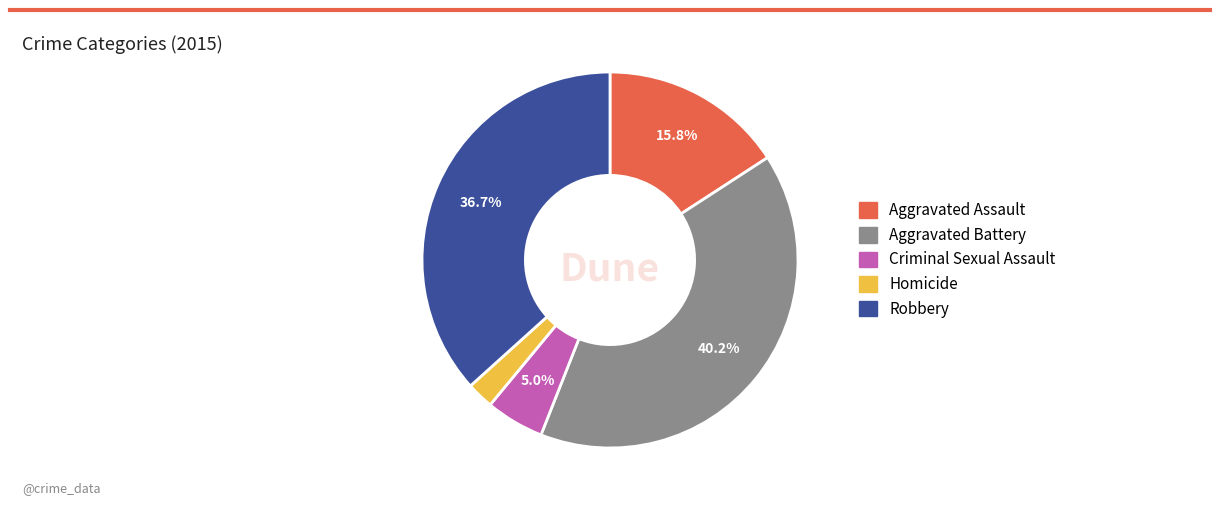

To the nearest percent, what is the difference between the Robbery and Aggravated Assault slice percentages?

21%